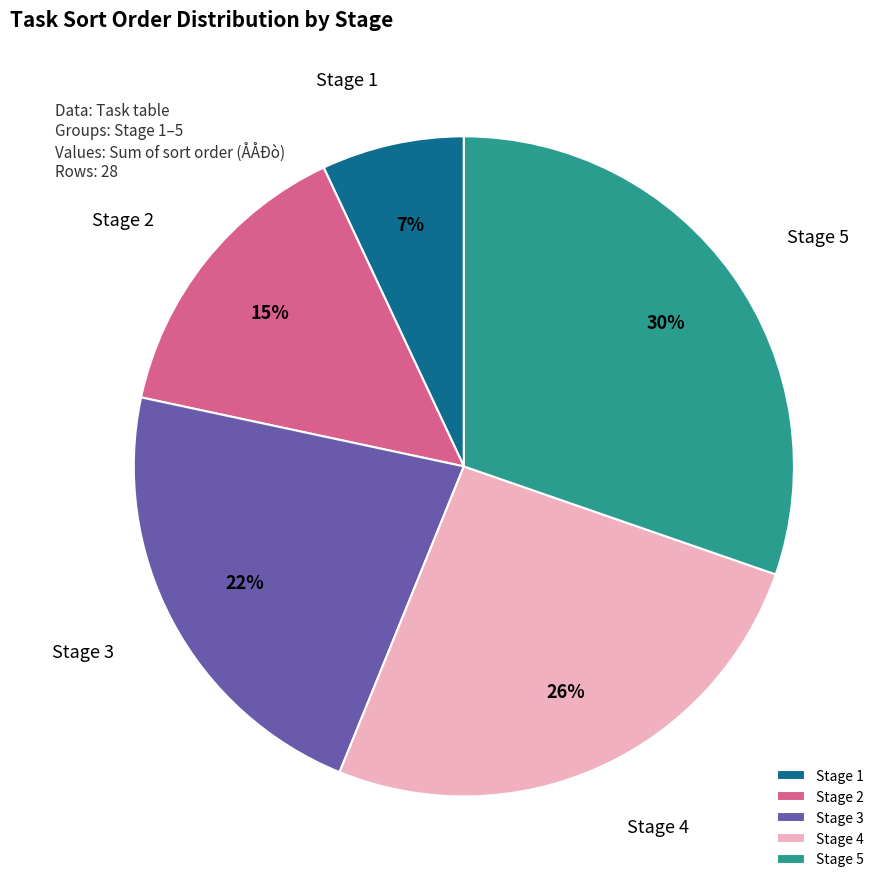

Rank the categories by value from lowest to highest.

Stage 1, Stage 2, Stage 3, Stage 4, Stage 5